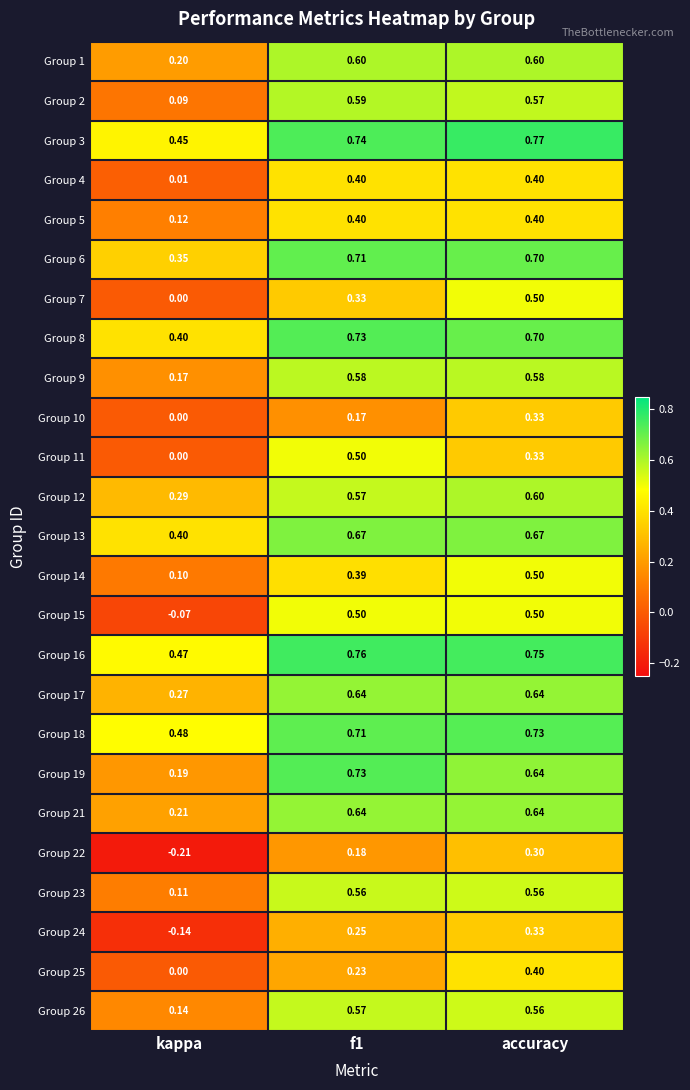

Is the value of Group 26 at accuracy greater than the value of Group 21 at accuracy?

No